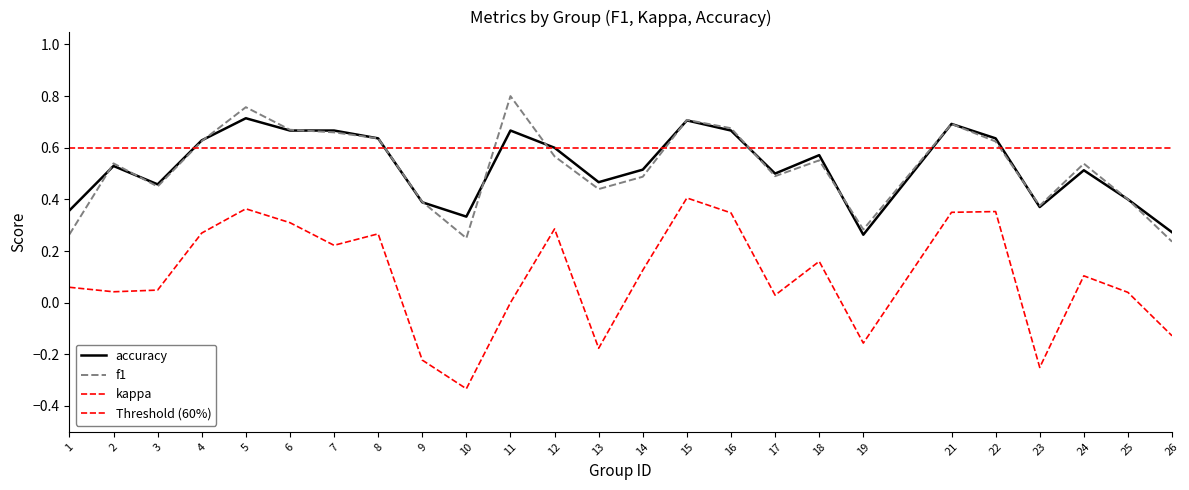

Which series has the widest spread of values?

kappa